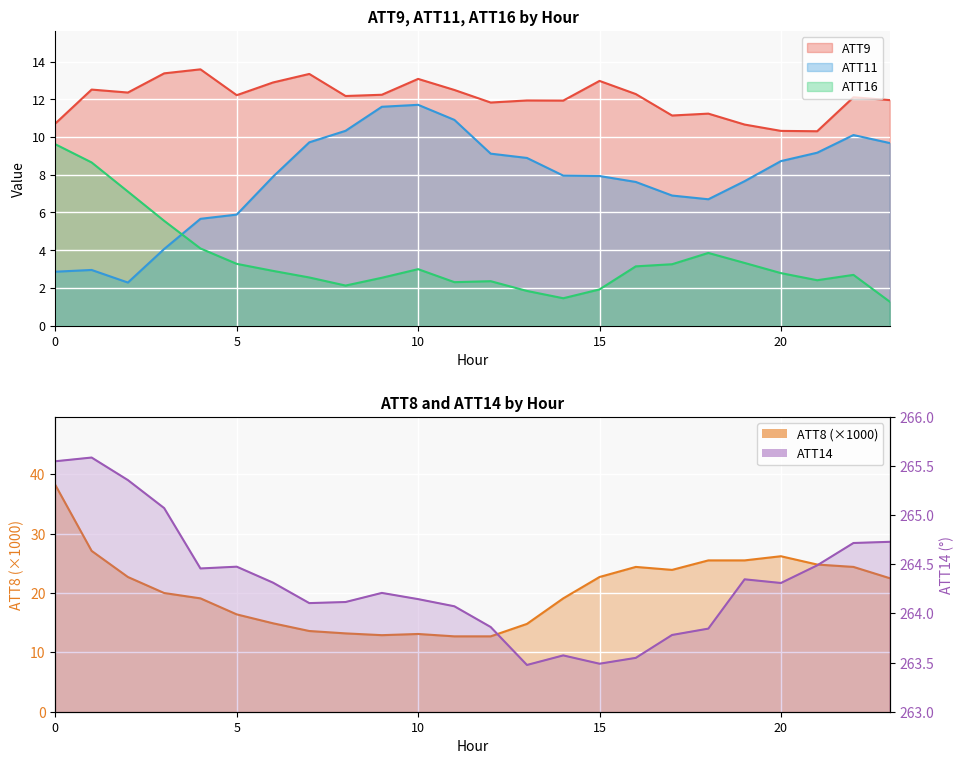

Reading left to right, transcribe all the data shown in this chart.

ATT8: 0=38.2	1=27.1	2=22.7	3=20.0	4=19.1	5=16.4	6=14.9	7=13.6	8=13.2	9=12.9	10=13.1	11=12.7	12=12.7	13=14.8	14=19.1	15=22.7	16=24.4	17=23.9	18=25.5	19=25.5	20=26.2	21=24.8	22=24.4	23=22.5
ATT9: 0=10.7	1=12.5	2=12.4	3=13.4	4=13.6	5=12.2	6=12.9	7=13.3	8=12.2	9=12.2	10=13.1	11=12.5	12=11.8	13=11.9	14=11.9	15=13.0	16=12.3	17=11.1	18=11.2	19=10.7	20=10.3	21=10.3	22=12.1	23=12.0
ATT11: 0=2.9	1=3.0	2=2.3	3=4.1	4=5.7	5=5.9	6=7.9	7=9.7	8=10.3	9=11.6	10=11.7	11=10.9	12=9.1	13=8.9	14=8.0	15=7.9	16=7.6	17=6.9	18=6.7	19=7.7	20=8.7	21=9.2	22=10.1	23=9.7
ATT14: 0=265.5	1=265.6	2=265.4	3=265.1	4=264.5	5=264.5	6=264.3	7=264.1	8=264.1	9=264.2	10=264.1	11=264.1	12=263.9	13=263.5	14=263.6	15=263.5	16=263.5	17=263.8	18=263.8	19=264.3	20=264.3	21=264.5	22=264.7	23=264.7
ATT16: 0=9.6	1=8.7	2=7.1	3=5.6	4=4.1	5=3.3	6=2.9	7=2.6	8=2.1	9=2.5	10=3.0	11=2.3	12=2.4	13=1.8	14=1.5	15=1.9	16=3.1	17=3.3	18=3.9	19=3.3	20=2.8	21=2.4	22=2.7	23=1.3